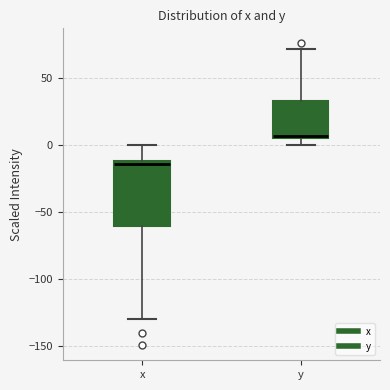

Reading left to right, transcribe this box plot: for each box, give where its median line is, the range the box spans, and where its two whiskers end, as read against the y-axis. The values are not printed on the chart, so give them approximately, as read against the axis.

x: median -15, box -60 to -10, whiskers -130 to 0
y: median 5, box 5 to 35, whiskers 0 to 70